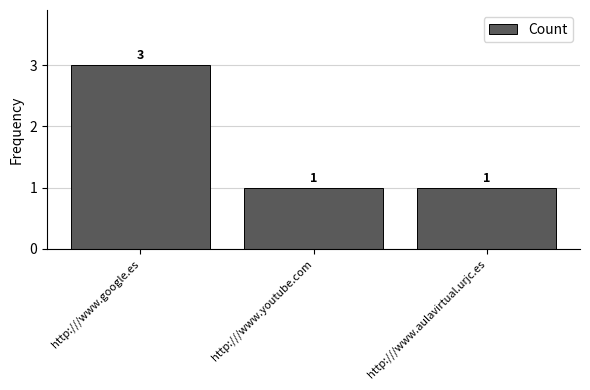

What is the greatest value displayed?

3